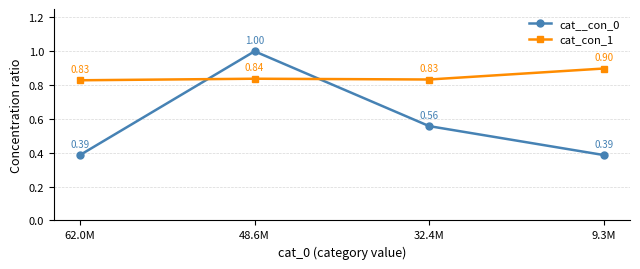

What is the label of the 2nd point from the right?

32.4M